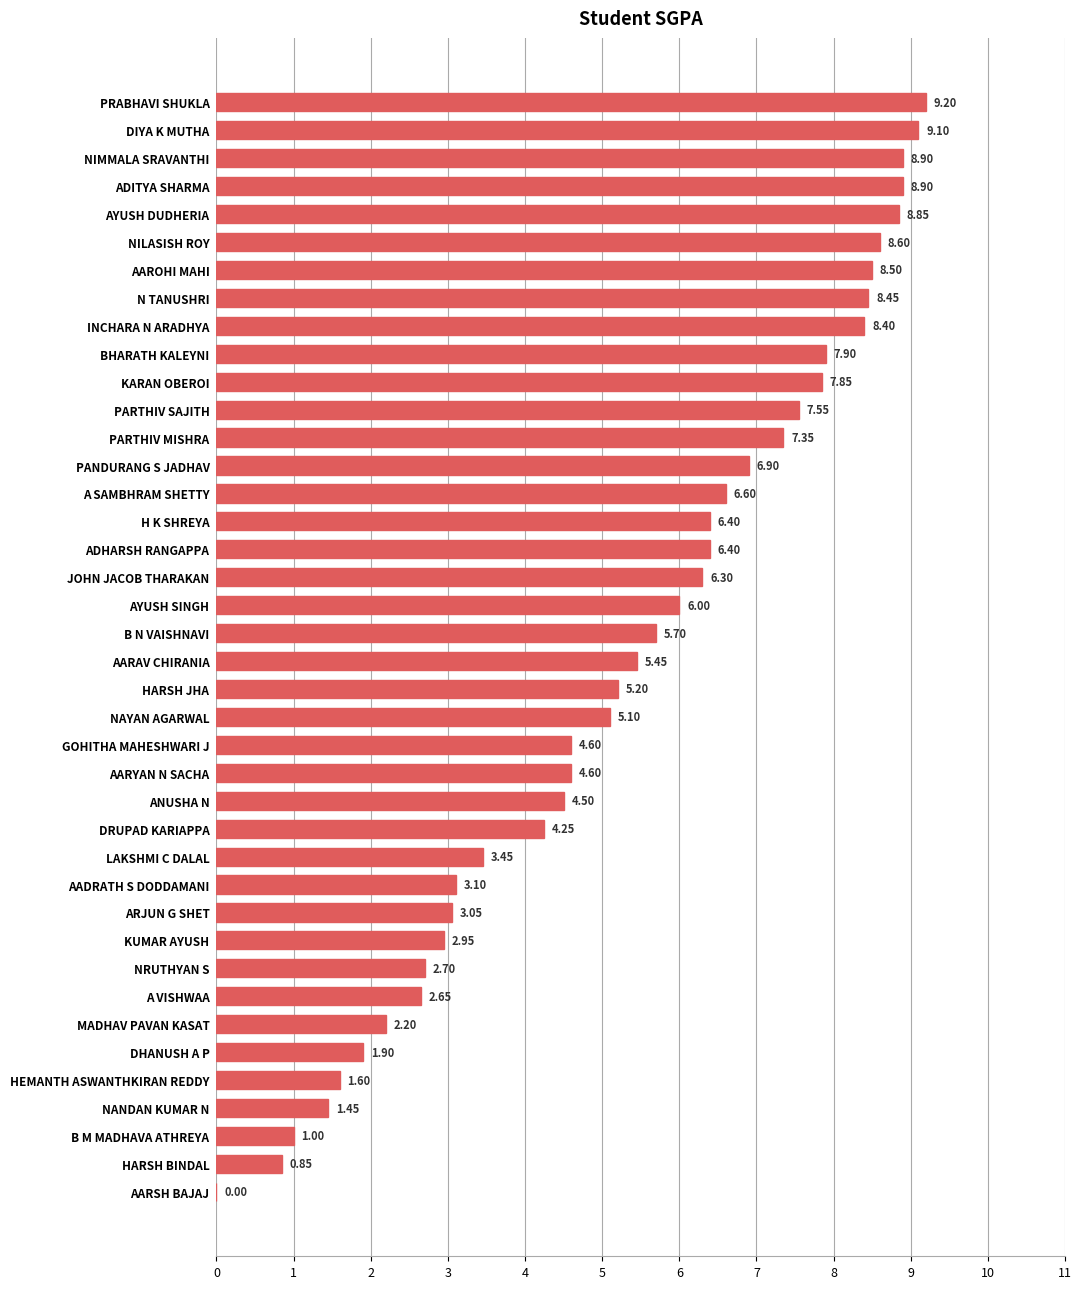

Are the bars horizontal?

Yes